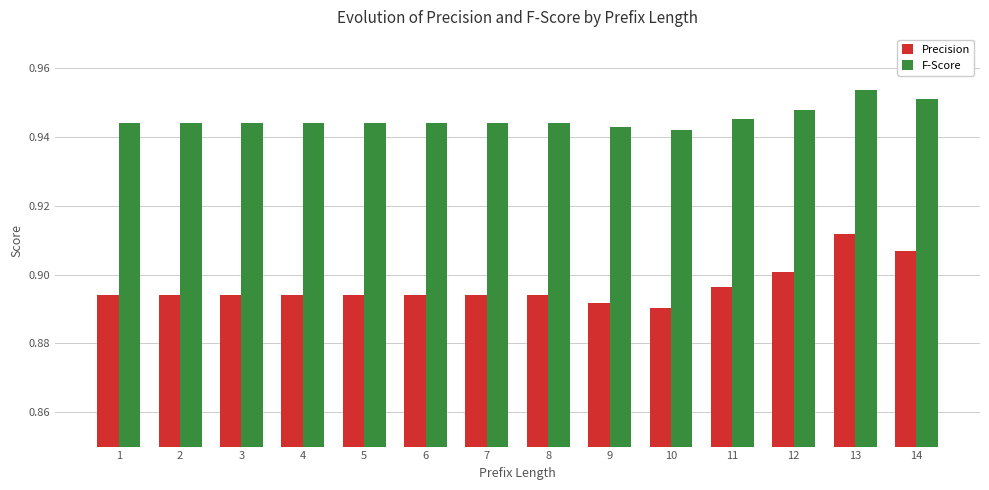

What is the sum of all F-Score values?

13.2